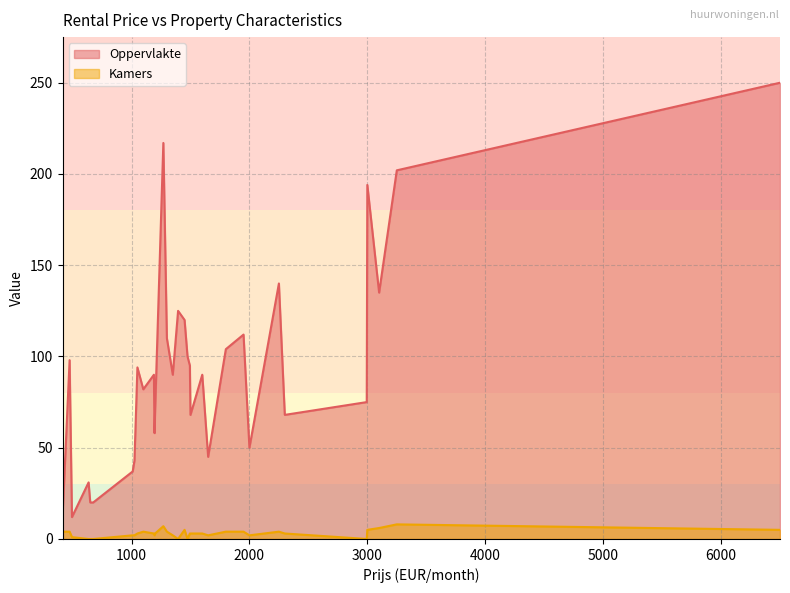

What is the difference between the maximum and minimum values in the Oppervlakte series?

238